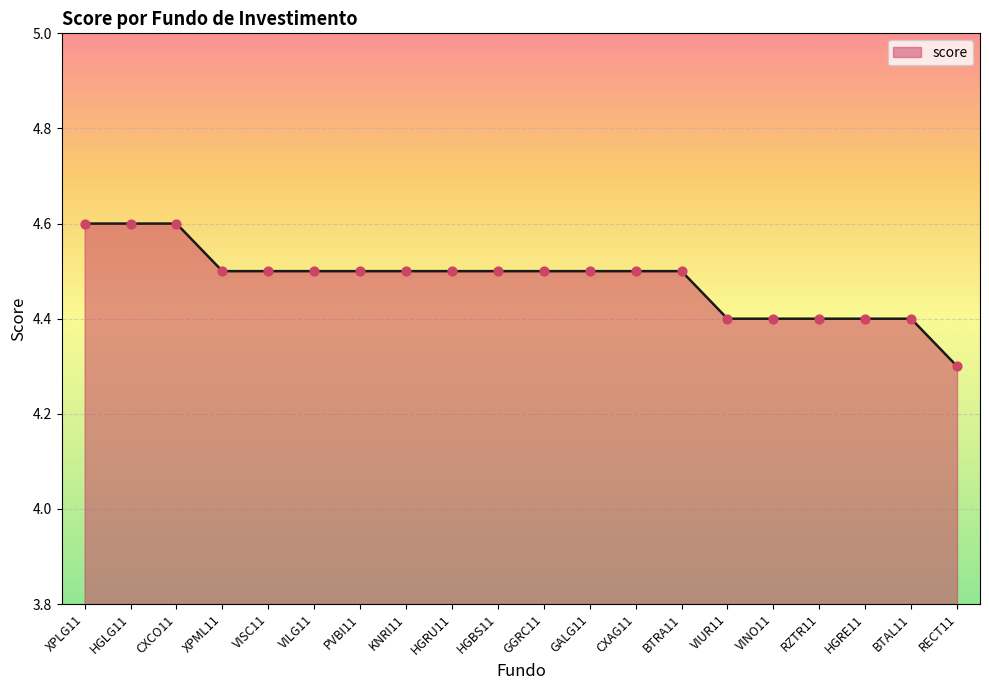

Between GALG11 and HGLG11, which is larger?

HGLG11